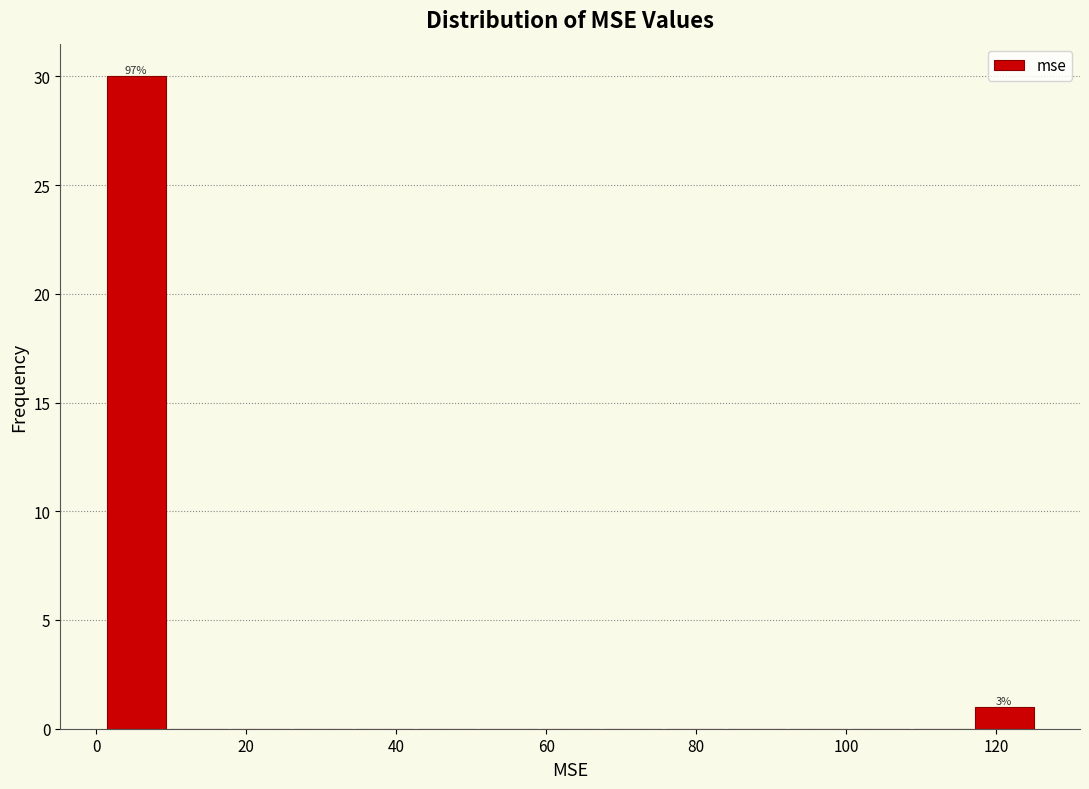

Over which range of the x-axis is the bar tallest?

2 to 10